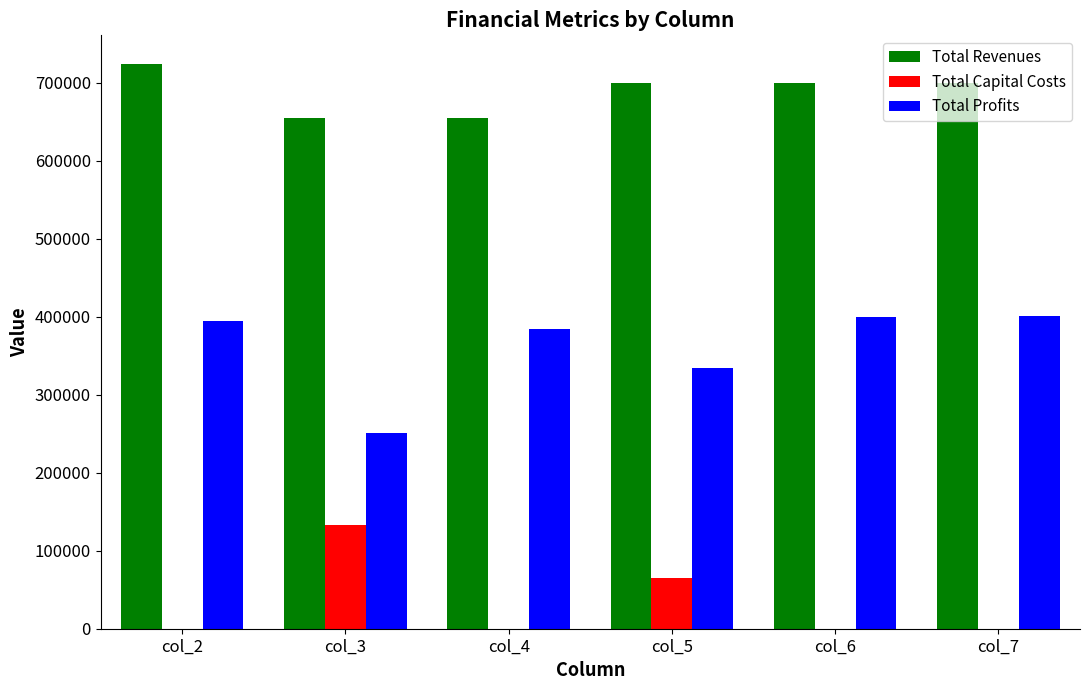

At which label does Total Profits first exceed 393966?

col_2